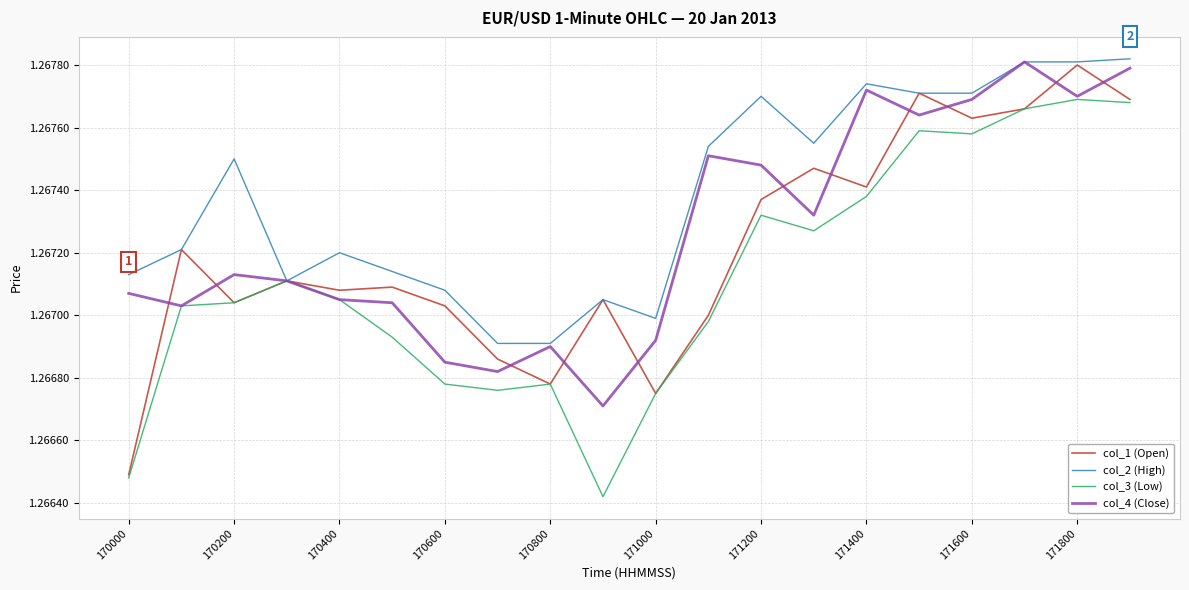

List the series in order of their overall mean, highest first.

col_2 (High), col_4 (Close), col_1 (Open), col_3 (Low)